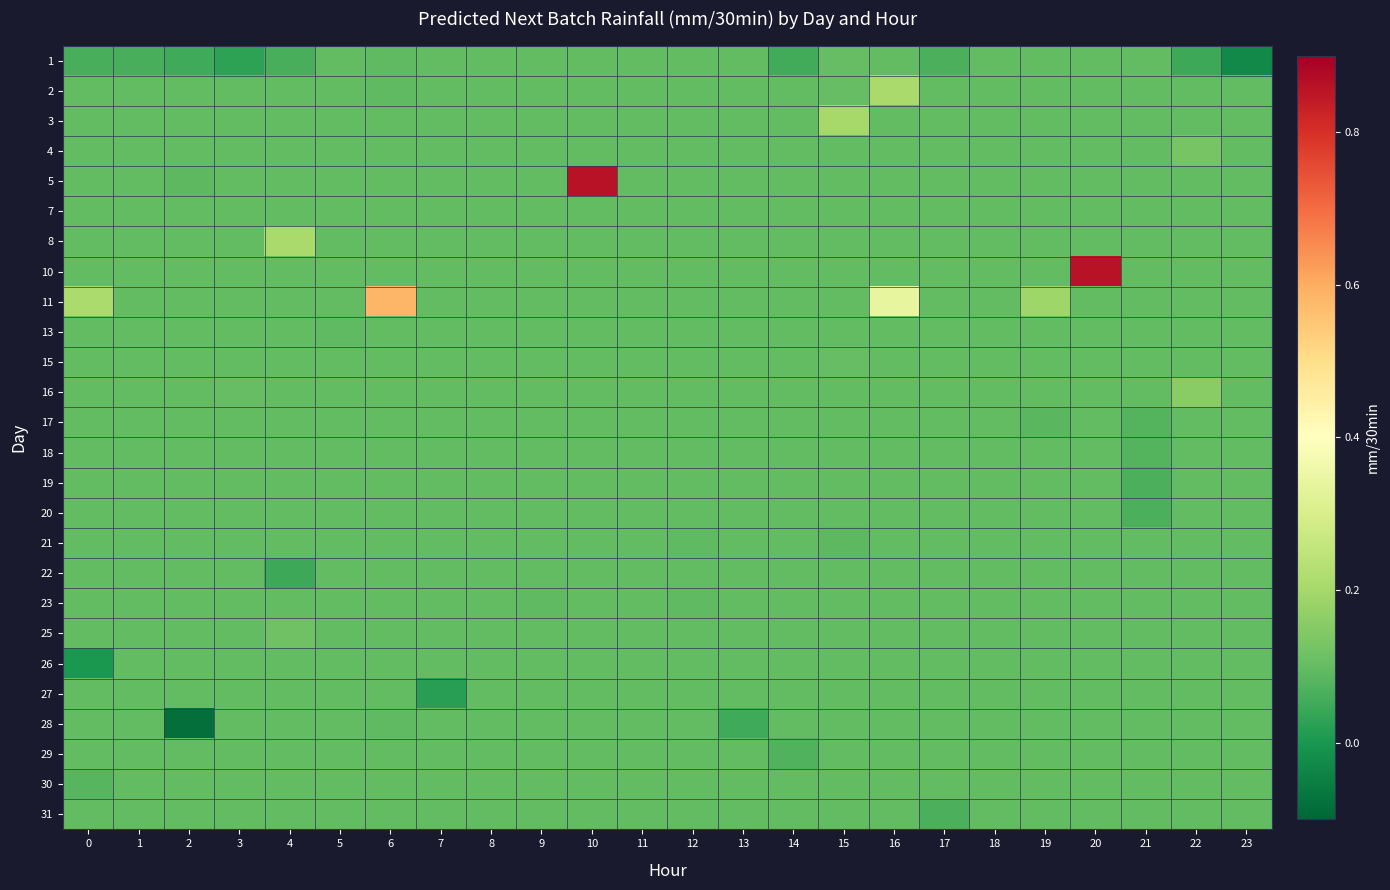

Reading right to left, list all the values displayed in this chart.

1: 23=-0.0	22=0.0	21=0.1	20=0.1	19=0.1	18=0.1	17=0.1	16=0.1	15=0.1	14=0.1	13=0.1	12=0.1	11=0.1	10=0.1	9=0.1	8=0.1	7=0.1	6=0.1	5=0.1	4=0.1	3=0.0	2=0.1	1=0.1	0=0.1
2: 23=0.1	22=0.1	21=0.1	20=0.1	19=0.1	18=0.1	17=0.1	16=0.2	15=0.1	14=0.1	13=0.1	12=0.1	11=0.1	10=0.1	9=0.1	8=0.1	7=0.1	6=0.1	5=0.1	4=0.1	3=0.1	2=0.1	1=0.1	0=0.1
3: 23=0.1	22=0.1	21=0.1	20=0.1	19=0.1	18=0.1	17=0.1	16=0.1	15=0.2	14=0.1	13=0.1	12=0.1	11=0.1	10=0.1	9=0.1	8=0.1	7=0.1	6=0.1	5=0.1	4=0.1	3=0.1	2=0.1	1=0.1	0=0.1
4: 23=0.1	22=0.1	21=0.1	20=0.1	19=0.1	18=0.1	17=0.1	16=0.1	15=0.1	14=0.1	13=0.1	12=0.1	11=0.1	10=0.1	9=0.1	8=0.1	7=0.1	6=0.1	5=0.1	4=0.1	3=0.1	2=0.1	1=0.1	0=0.1
5: 23=0.1	22=0.1	21=0.1	20=0.1	19=0.1	18=0.1	17=0.1	16=0.1	15=0.1	14=0.1	13=0.1	12=0.1	11=0.1	10=0.9	9=0.1	8=0.1	7=0.1	6=0.1	5=0.1	4=0.1	3=0.1	2=0.1	1=0.1	0=0.1
7: 23=0.1	22=0.1	21=0.1	20=0.1	19=0.1	18=0.1	17=0.1	16=0.1	15=0.1	14=0.1	13=0.1	12=0.1	11=0.1	10=0.1	9=0.1	8=0.1	7=0.1	6=0.1	5=0.1	4=0.1	3=0.1	2=0.1	1=0.1	0=0.1
8: 23=0.1	22=0.1	21=0.1	20=0.1	19=0.1	18=0.1	17=0.1	16=0.1	15=0.1	14=0.1	13=0.1	12=0.1	11=0.1	10=0.1	9=0.1	8=0.1	7=0.1	6=0.1	5=0.1	4=0.2	3=0.1	2=0.1	1=0.1	0=0.1
10: 23=0.1	22=0.1	21=0.1	20=0.9	19=0.1	18=0.1	17=0.1	16=0.1	15=0.1	14=0.1	13=0.1	12=0.1	11=0.1	10=0.1	9=0.1	8=0.1	7=0.1	6=0.1	5=0.1	4=0.1	3=0.1	2=0.1	1=0.1	0=0.1
11: 23=0.1	22=0.1	21=0.1	20=0.1	19=0.2	18=0.1	17=0.1	16=0.3	15=0.1	14=0.1	13=0.1	12=0.1	11=0.1	10=0.1	9=0.1	8=0.1	7=0.1	6=0.6	5=0.1	4=0.1	3=0.1	2=0.1	1=0.1	0=0.2
13: 23=0.1	22=0.1	21=0.1	20=0.1	19=0.1	18=0.1	17=0.1	16=0.1	15=0.1	14=0.1	13=0.1	12=0.1	11=0.1	10=0.1	9=0.1	8=0.1	7=0.1	6=0.1	5=0.1	4=0.1	3=0.1	2=0.1	1=0.1	0=0.1
15: 23=0.1	22=0.1	21=0.1	20=0.1	19=0.1	18=0.1	17=0.1	16=0.1	15=0.1	14=0.1	13=0.1	12=0.1	11=0.1	10=0.1	9=0.1	8=0.1	7=0.1	6=0.1	5=0.1	4=0.1	3=0.1	2=0.1	1=0.1	0=0.1
16: 23=0.1	22=0.2	21=0.1	20=0.1	19=0.1	18=0.1	17=0.1	16=0.1	15=0.1	14=0.1	13=0.1	12=0.1	11=0.1	10=0.1	9=0.1	8=0.1	7=0.1	6=0.1	5=0.1	4=0.1	3=0.1	2=0.1	1=0.1	0=0.1
17: 23=0.1	22=0.1	21=0.1	20=0.1	19=0.1	18=0.1	17=0.1	16=0.1	15=0.1	14=0.1	13=0.1	12=0.1	11=0.1	10=0.1	9=0.1	8=0.1	7=0.1	6=0.1	5=0.1	4=0.1	3=0.1	2=0.1	1=0.1	0=0.1
18: 23=0.1	22=0.1	21=0.1	20=0.1	19=0.1	18=0.1	17=0.1	16=0.1	15=0.1	14=0.1	13=0.1	12=0.1	11=0.1	10=0.1	9=0.1	8=0.1	7=0.1	6=0.1	5=0.1	4=0.1	3=0.1	2=0.1	1=0.1	0=0.1
19: 23=0.1	22=0.1	21=0.1	20=0.1	19=0.1	18=0.1	17=0.1	16=0.1	15=0.1	14=0.1	13=0.1	12=0.1	11=0.1	10=0.1	9=0.1	8=0.1	7=0.1	6=0.1	5=0.1	4=0.1	3=0.1	2=0.1	1=0.1	0=0.1
20: 23=0.1	22=0.1	21=0.1	20=0.1	19=0.1	18=0.1	17=0.1	16=0.1	15=0.1	14=0.1	13=0.1	12=0.1	11=0.1	10=0.1	9=0.1	8=0.1	7=0.1	6=0.1	5=0.1	4=0.1	3=0.1	2=0.1	1=0.1	0=0.1
21: 23=0.1	22=0.1	21=0.1	20=0.1	19=0.1	18=0.1	17=0.1	16=0.1	15=0.1	14=0.1	13=0.1	12=0.1	11=0.1	10=0.1	9=0.1	8=0.1	7=0.1	6=0.1	5=0.1	4=0.1	3=0.1	2=0.1	1=0.1	0=0.1
22: 23=0.1	22=0.1	21=0.1	20=0.1	19=0.1	18=0.1	17=0.1	16=0.1	15=0.1	14=0.1	13=0.1	12=0.1	11=0.1	10=0.1	9=0.1	8=0.1	7=0.1	6=0.1	5=0.1	4=0.0	3=0.1	2=0.1	1=0.1	0=0.1
23: 23=0.1	22=0.1	21=0.1	20=0.1	19=0.1	18=0.1	17=0.1	16=0.1	15=0.1	14=0.1	13=0.1	12=0.1	11=0.1	10=0.1	9=0.1	8=0.1	7=0.1	6=0.1	5=0.1	4=0.1	3=0.1	2=0.1	1=0.1	0=0.1
25: 23=0.1	22=0.1	21=0.1	20=0.1	19=0.1	18=0.1	17=0.1	16=0.1	15=0.1	14=0.1	13=0.1	12=0.1	11=0.1	10=0.1	9=0.1	8=0.1	7=0.1	6=0.1	5=0.1	4=0.1	3=0.1	2=0.1	1=0.1	0=0.1
26: 23=0.1	22=0.1	21=0.1	20=0.1	19=0.1	18=0.1	17=0.1	16=0.1	15=0.1	14=0.1	13=0.1	12=0.1	11=0.1	10=0.1	9=0.1	8=0.1	7=0.1	6=0.1	5=0.1	4=0.1	3=0.1	2=0.1	1=0.1	0=0.0
27: 23=0.1	22=0.1	21=0.1	20=0.1	19=0.1	18=0.1	17=0.1	16=0.1	15=0.1	14=0.1	13=0.1	12=0.1	11=0.1	10=0.1	9=0.1	8=0.1	7=0.0	6=0.1	5=0.1	4=0.1	3=0.1	2=0.1	1=0.1	0=0.1
28: 23=0.1	22=0.1	21=0.1	20=0.1	19=0.1	18=0.1	17=0.1	16=0.1	15=0.1	14=0.1	13=0.1	12=0.1	11=0.1	10=0.1	9=0.1	8=0.1	7=0.1	6=0.1	5=0.1	4=0.1	3=0.1	2=-0.1	1=0.1	0=0.1
29: 23=0.1	22=0.1	21=0.1	20=0.1	19=0.1	18=0.1	17=0.1	16=0.1	15=0.1	14=0.1	13=0.1	12=0.1	11=0.1	10=0.1	9=0.1	8=0.1	7=0.1	6=0.1	5=0.1	4=0.1	3=0.1	2=0.1	1=0.1	0=0.1
30: 23=0.1	22=0.1	21=0.1	20=0.1	19=0.1	18=0.1	17=0.1	16=0.1	15=0.1	14=0.1	13=0.1	12=0.1	11=0.1	10=0.1	9=0.1	8=0.1	7=0.1	6=0.1	5=0.1	4=0.1	3=0.1	2=0.1	1=0.1	0=0.1
31: 23=0.1	22=0.1	21=0.1	20=0.1	19=0.1	18=0.1	17=0.1	16=0.1	15=0.1	14=0.1	13=0.1	12=0.1	11=0.1	10=0.1	9=0.1	8=0.1	7=0.1	6=0.1	5=0.1	4=0.1	3=0.1	2=0.1	1=0.1	0=0.1